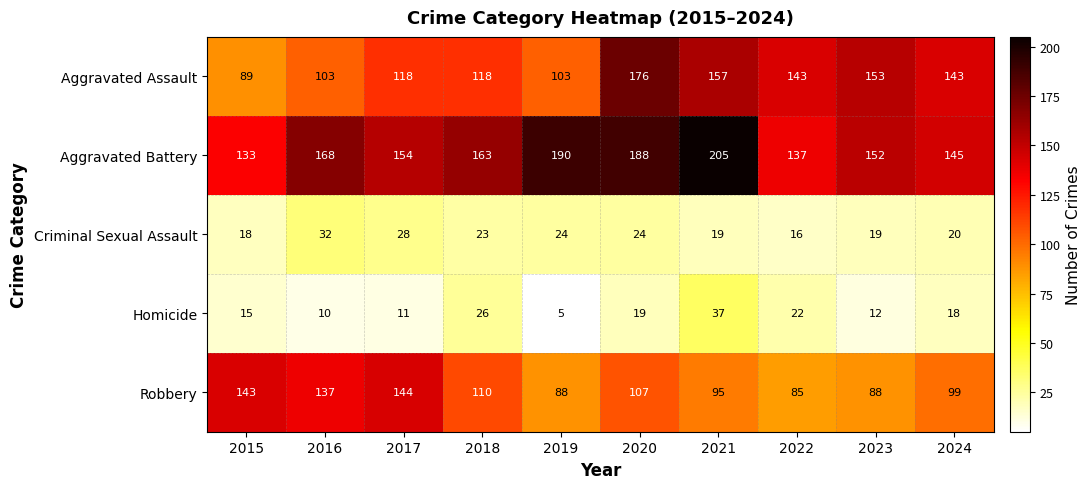

Count the number of data series in this chart.

5